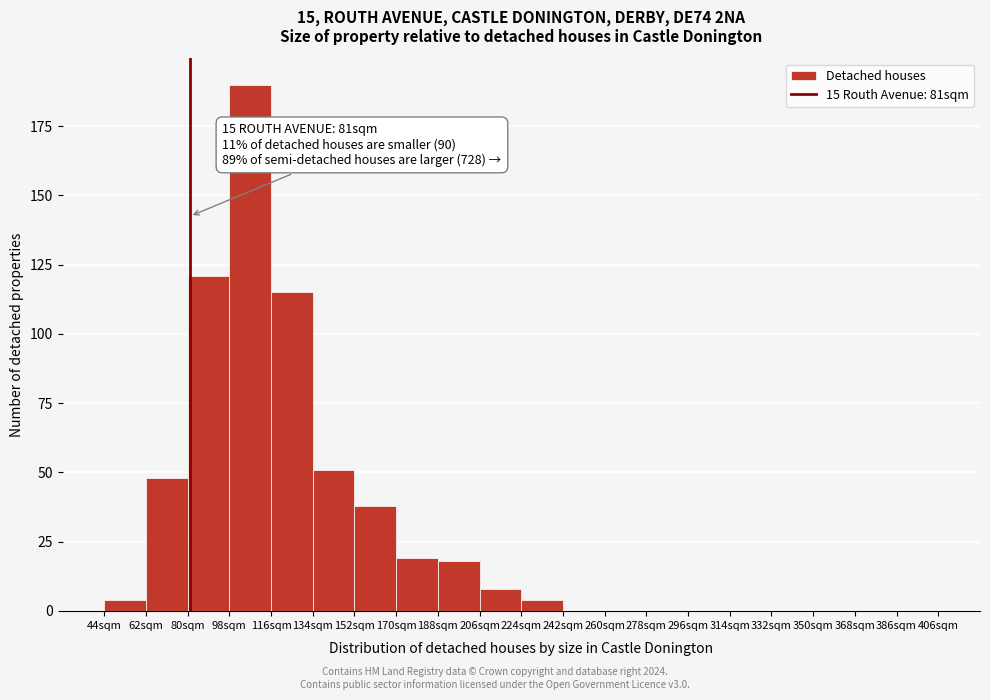

Which range on the x-axis has the tallest bar?

98 to 116